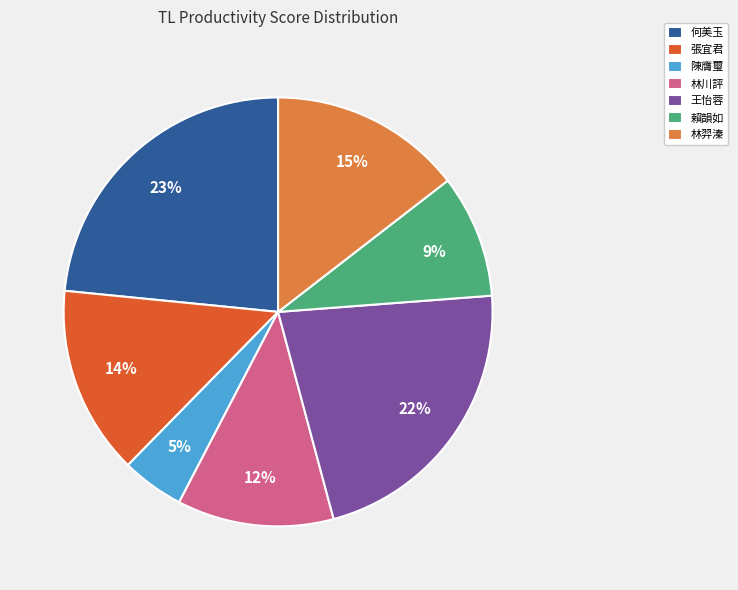

How many segments does this pie chart have?

7